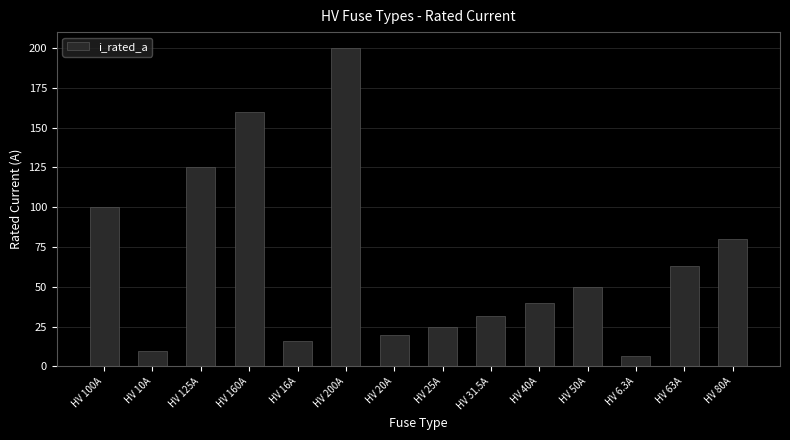

Rank the categories by value from highest to lowest.

HV 200A, HV 160A, HV 125A, HV 100A, HV 80A, HV 63A, HV 50A, HV 40A, HV 31.5A, HV 25A, HV 20A, HV 16A, HV 10A, HV 6.3A